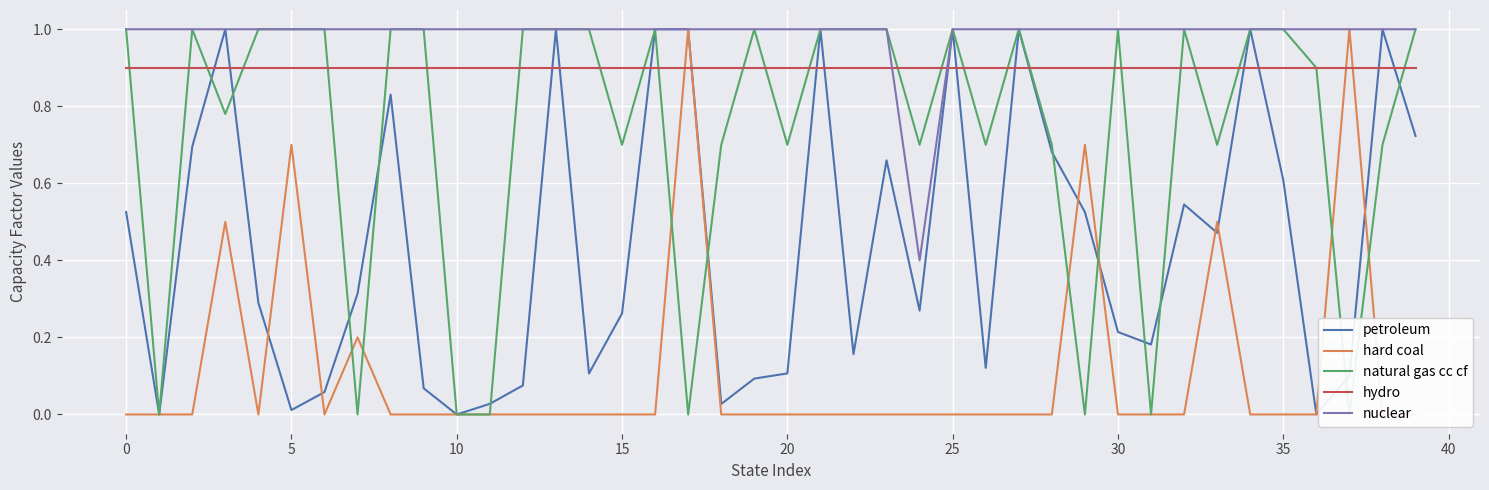

In petroleum, how many points are lower than both neighbors (excluding endpoints)?

11